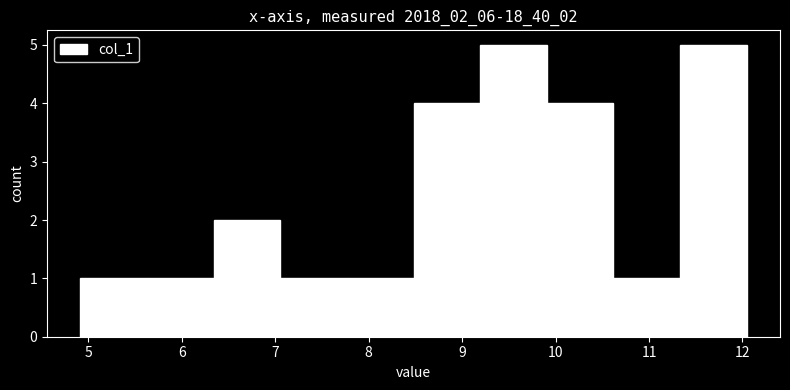

Reading left to right, transcribe this chart: for each bar, give the range it covers on the x-axis and its height. Neither the bar edges nor the heights are printed on the chart, so give them approximately, as read against the axes.

4.9 to 5.6: 1
5.6 to 6.3: 1
6.3 to 7.1: 2
7.1 to 7.8: 1
7.8 to 8.5: 1
8.5 to 9.2: 4
9.2 to 9.9: 5
9.9 to 10.6: 4
10.6 to 11.3: 1
11.3 to 12.0: 5